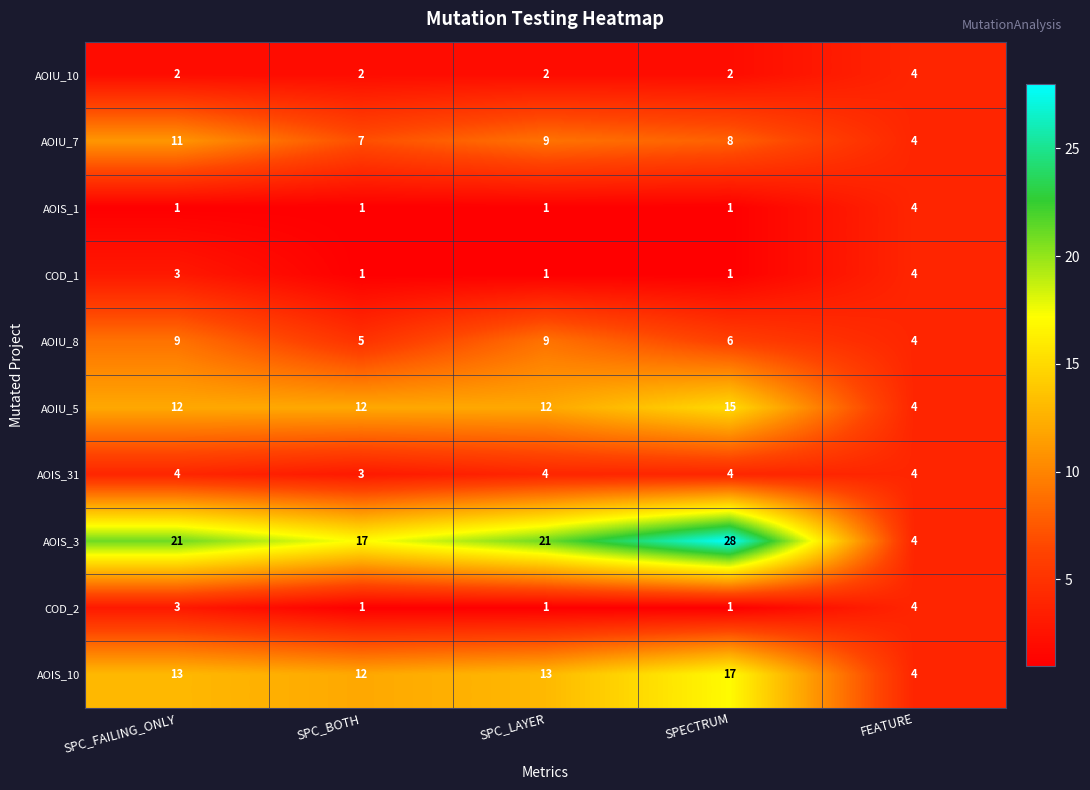

Which category has the highest value across all series?

SPECTRUM